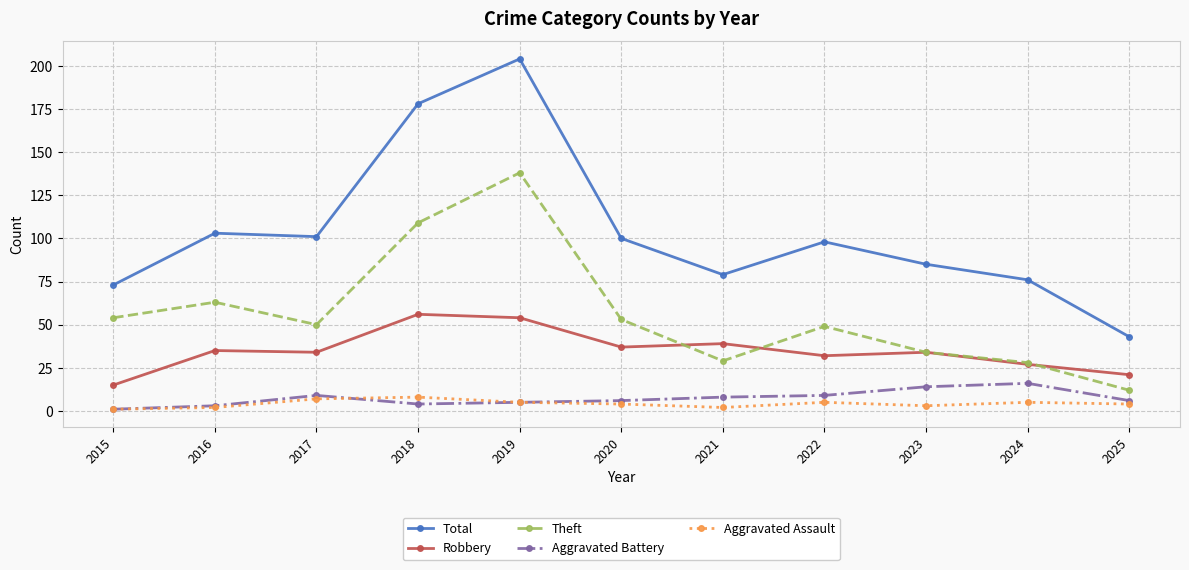

True or false: Robbery has a value of 34 at 2017.

True